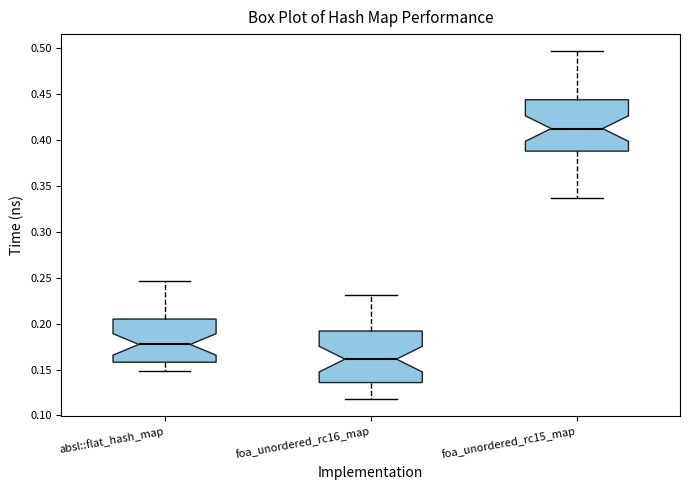

Which box's median line is the highest?

foa_unordered_rc15_map